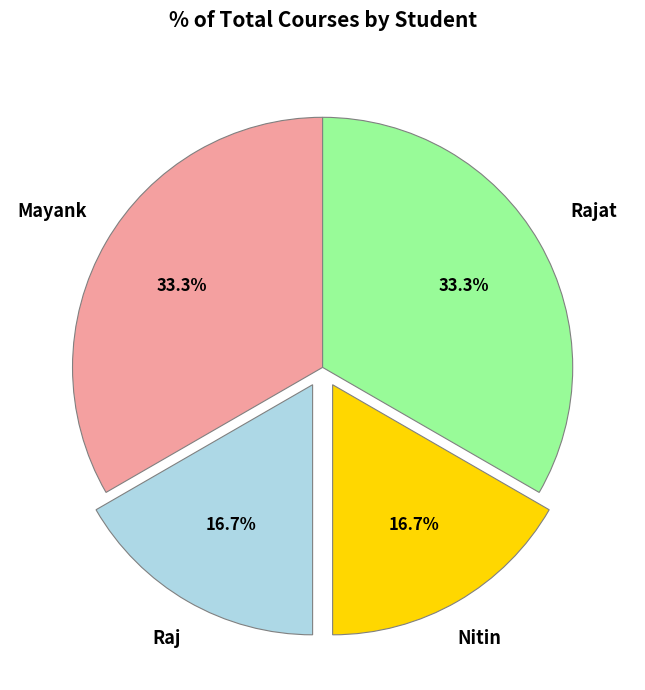

What percentage is NOT represented by Nitin?

83.3%